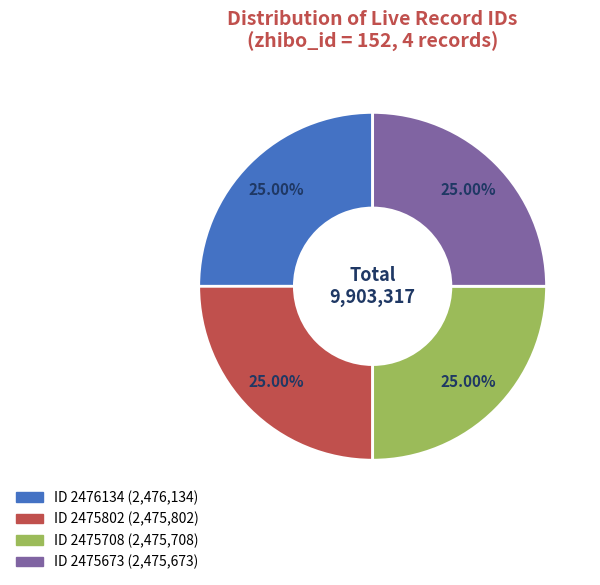

Is there any slice that represents more than half of the pie?

No